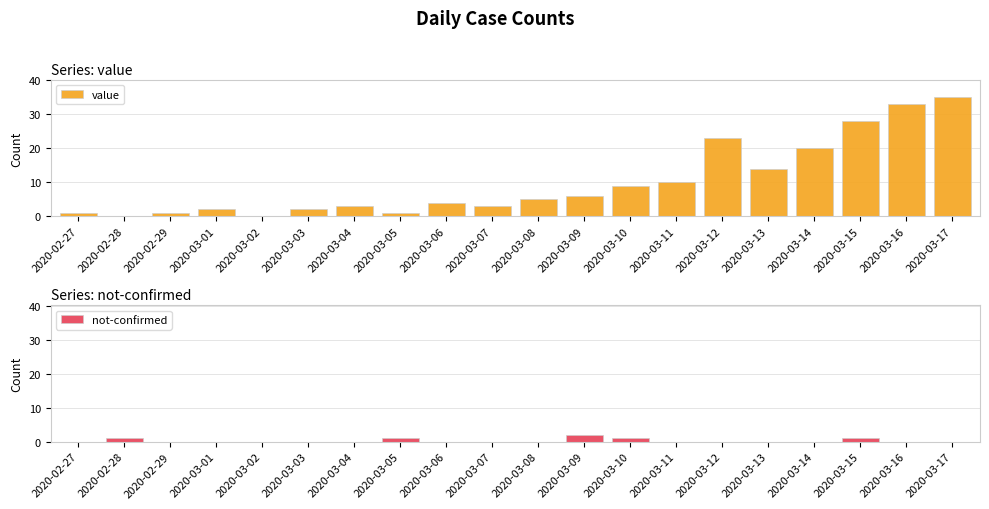

Does the chart contain any negative values?

No